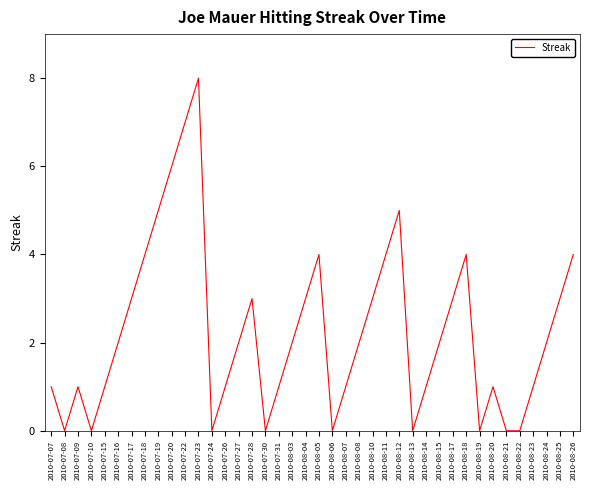

Is this an area chart (filled region under the line)?

No